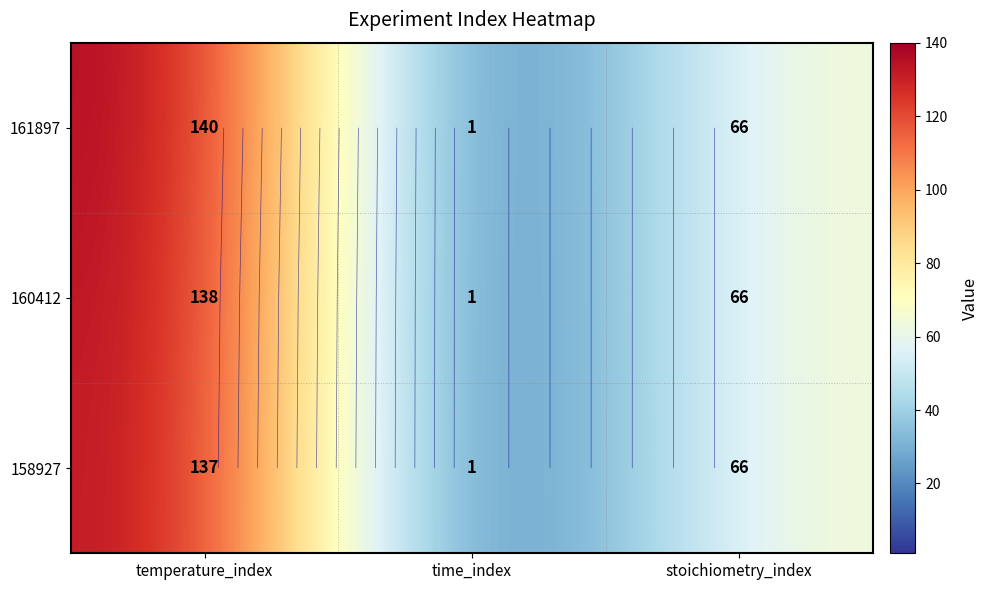

Which series has the largest total across all categories?

161897